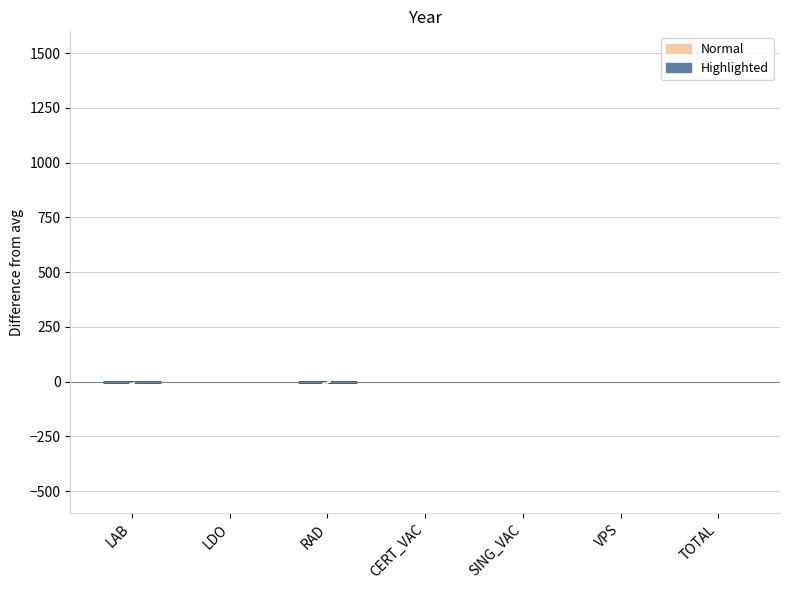

How many data points are above 0?

6